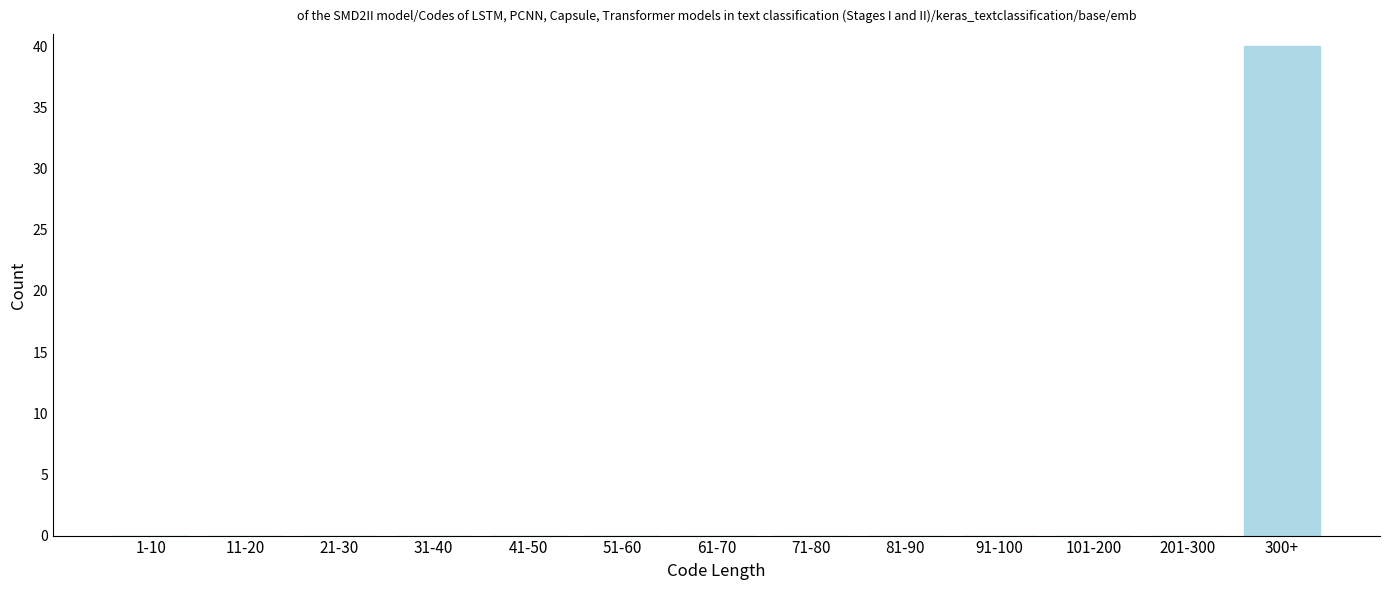

Reading right to left, what are all the values shown in this chart?

300+=40	201-300=0	101-200=0	91-100=0	81-90=0	71-80=0	61-70=0	51-60=0	41-50=0	31-40=0	21-30=0	11-20=0	1-10=0